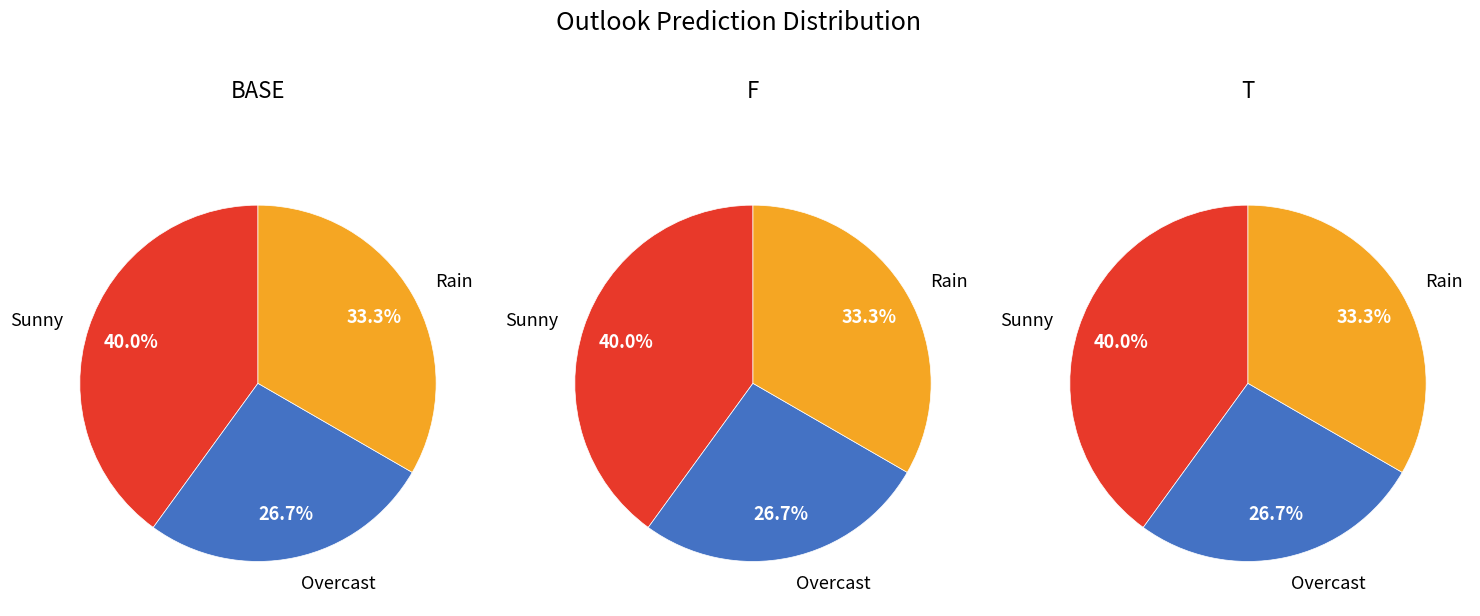

Which slice is the smallest?

Overcast